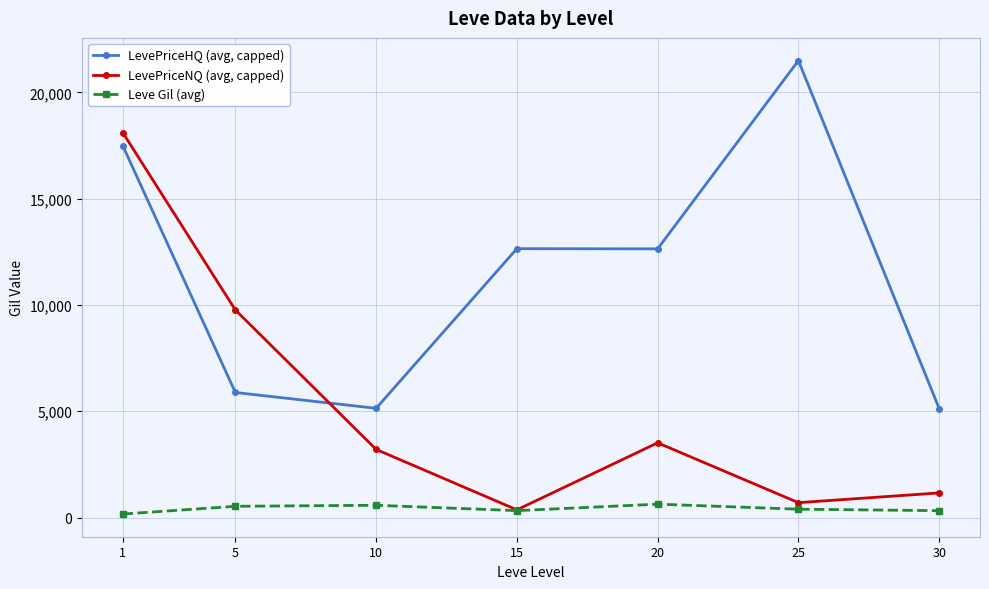

Which series has the widest spread of values?

LevePriceNQ (avg, capped)